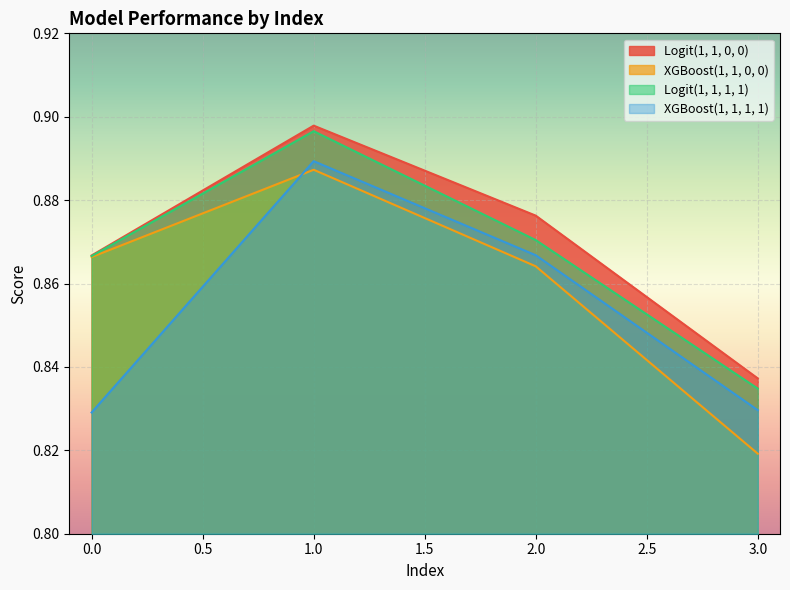

What is the greatest value displayed?

0.9